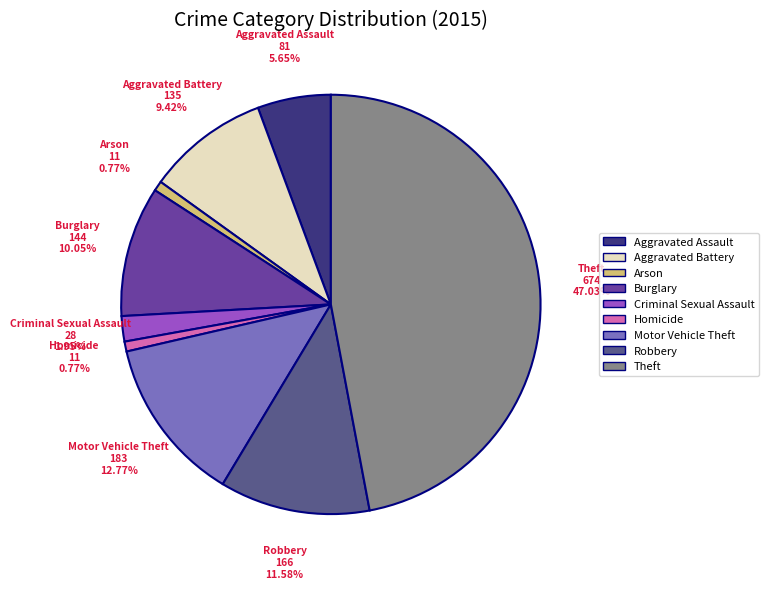

Combined, what portion of the pie is Arson and Theft?

47.8%